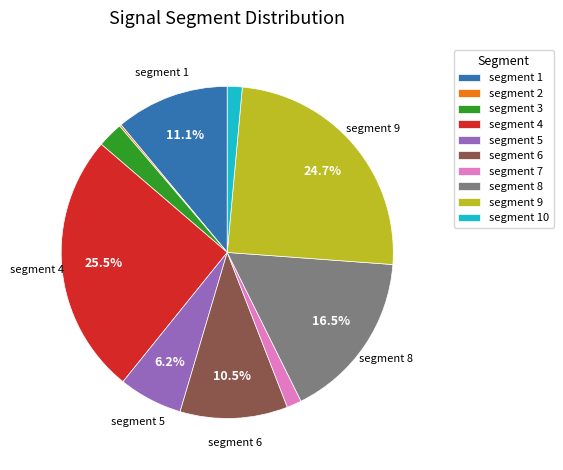

To the nearest percent, what is the difference between the largest and smallest slice percentages?

25%